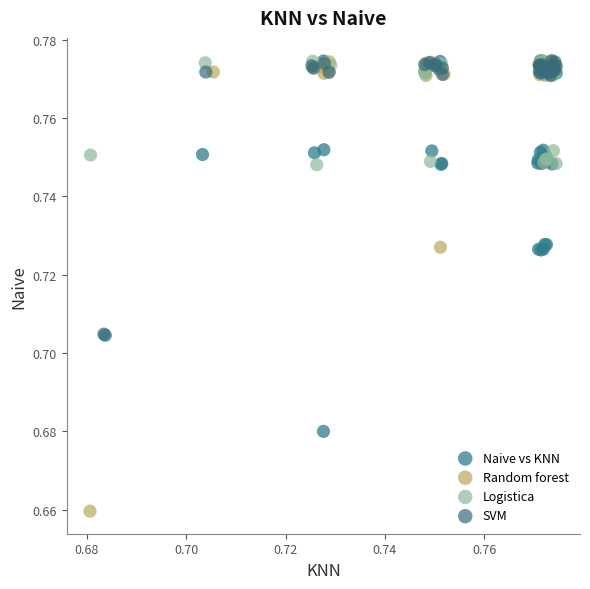

Which series contains the lowest Y value?

Random forest